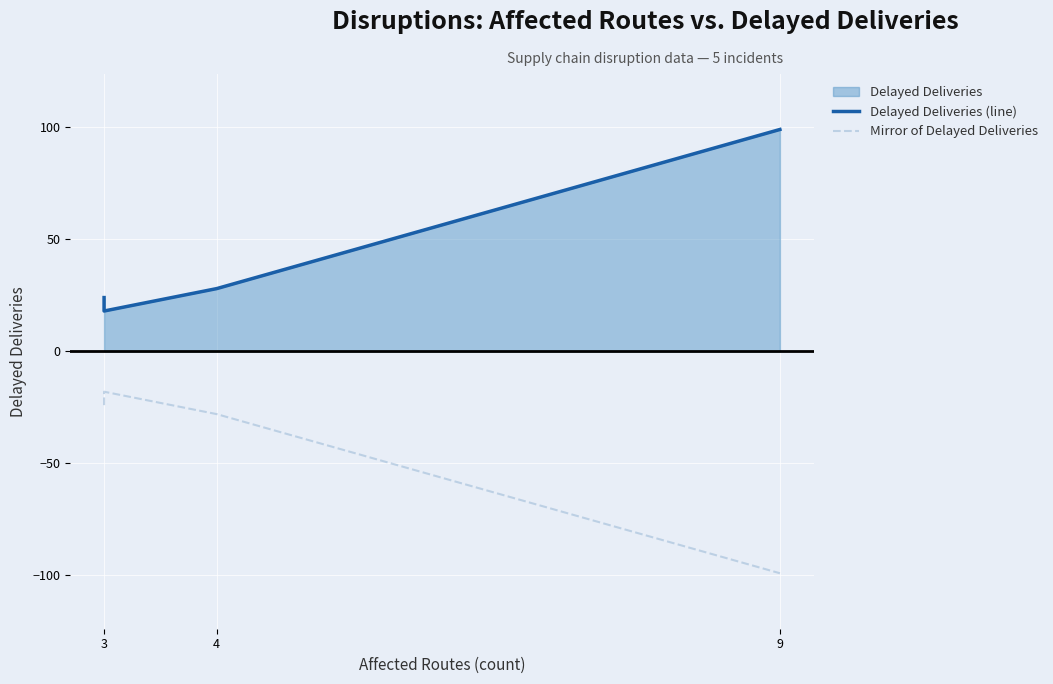

What is the approximate value of Delayed Deliveries (line) at 3, to the nearest 10?

20